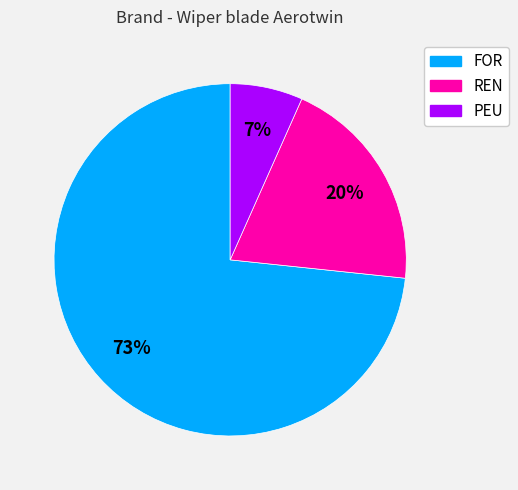

Which has a higher value, REN or FOR?

FOR